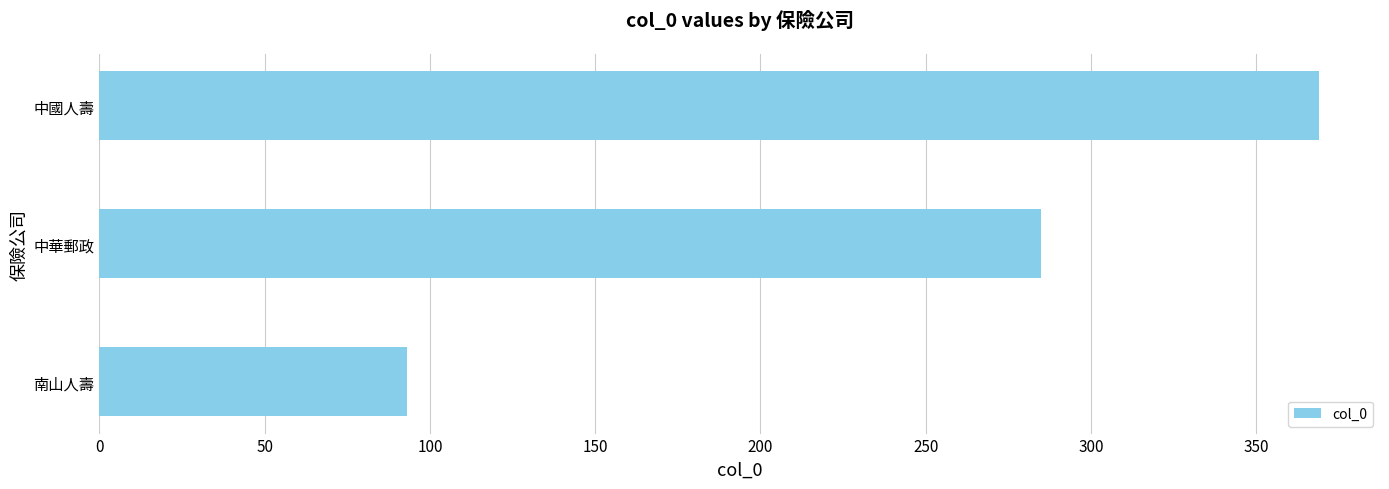

Which has a higher value, 中華郵政 or 南山人壽?

中華郵政